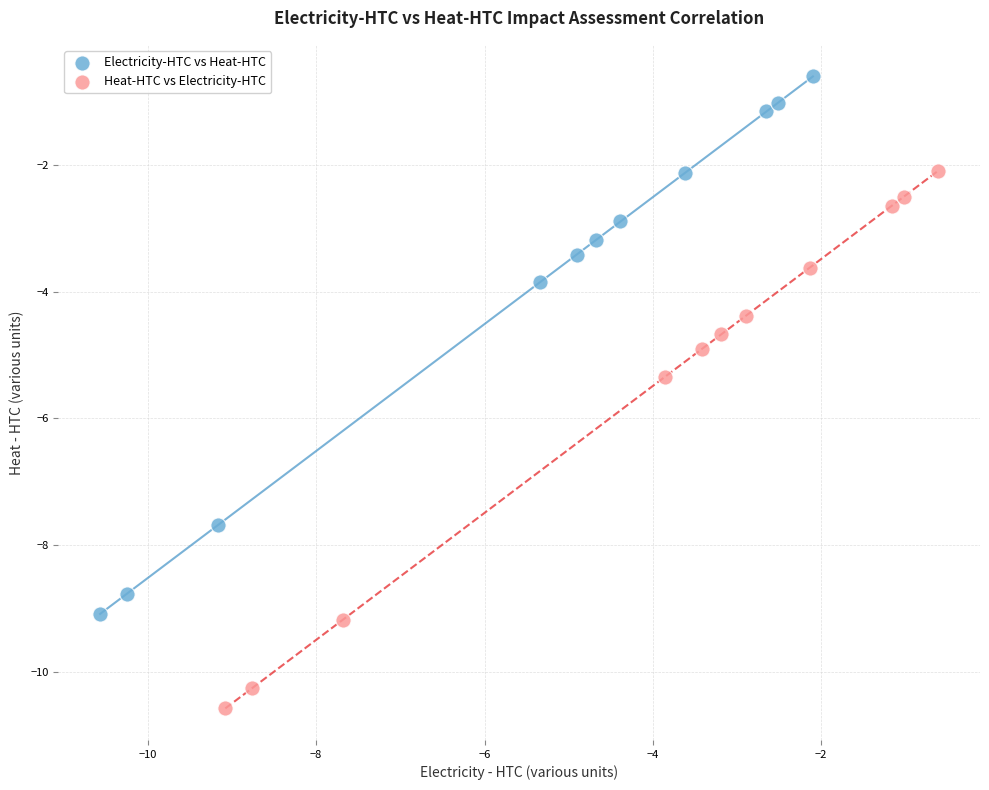

Which series contains the highest Y value?

Electricity-HTC vs Heat-HTC